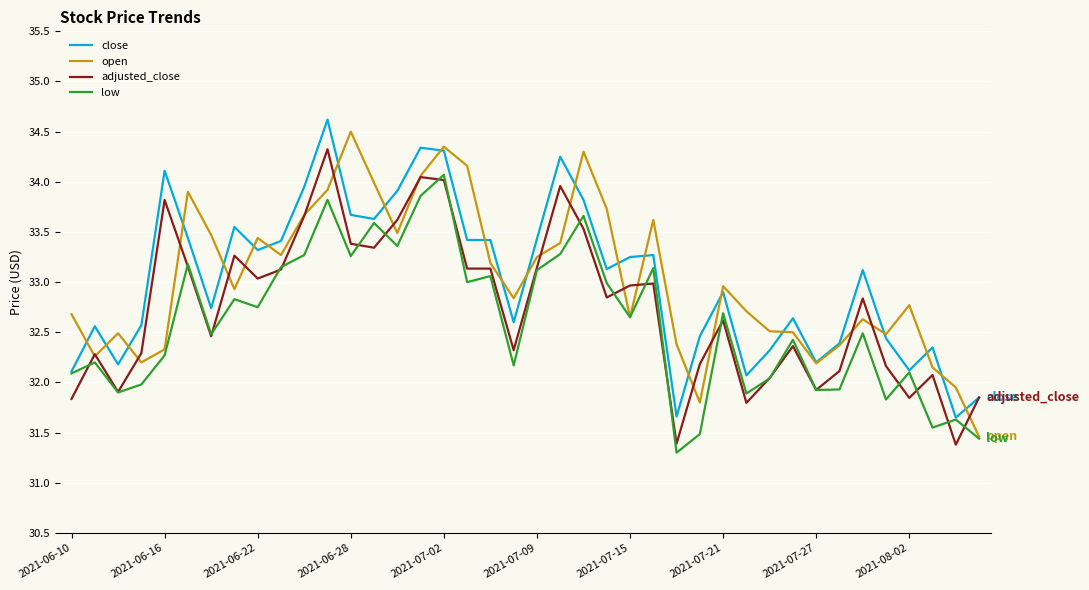

What is the highest value of the adjusted_close series?

34.3